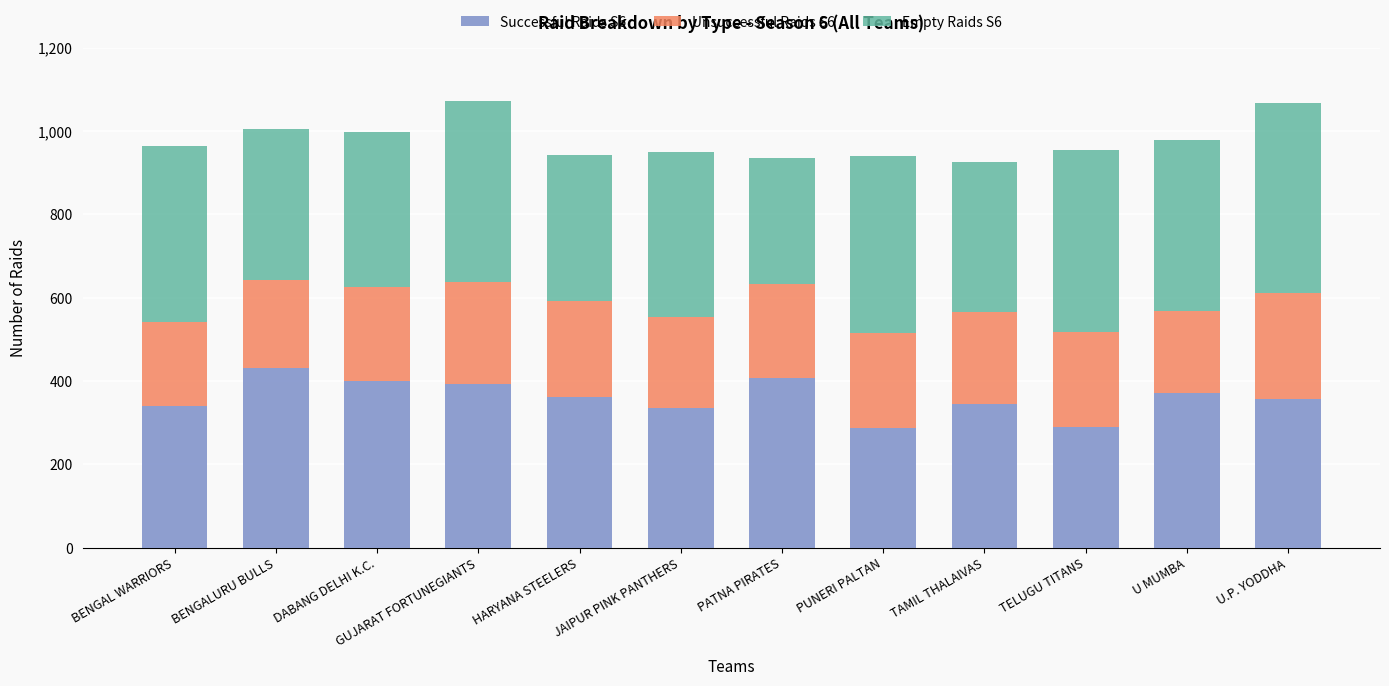

Which category has the highest value in the Successful Raids S6 series?

BENGALURU BULLS